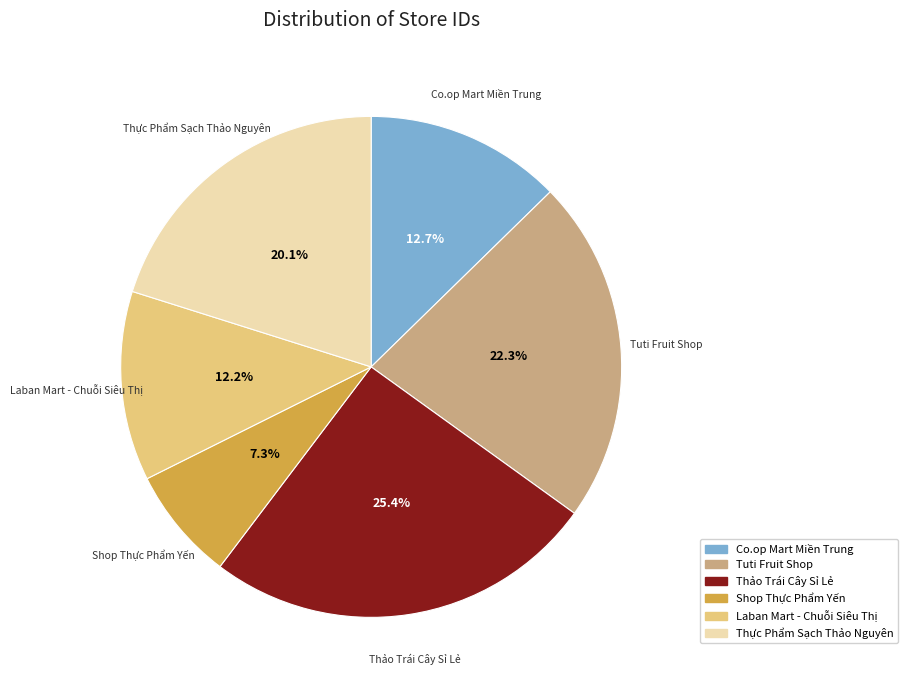

Do Thực Phẩm Sạch Thảo Nguyên and Co.op Mart Miền Trung together represent more than half of the pie?

No